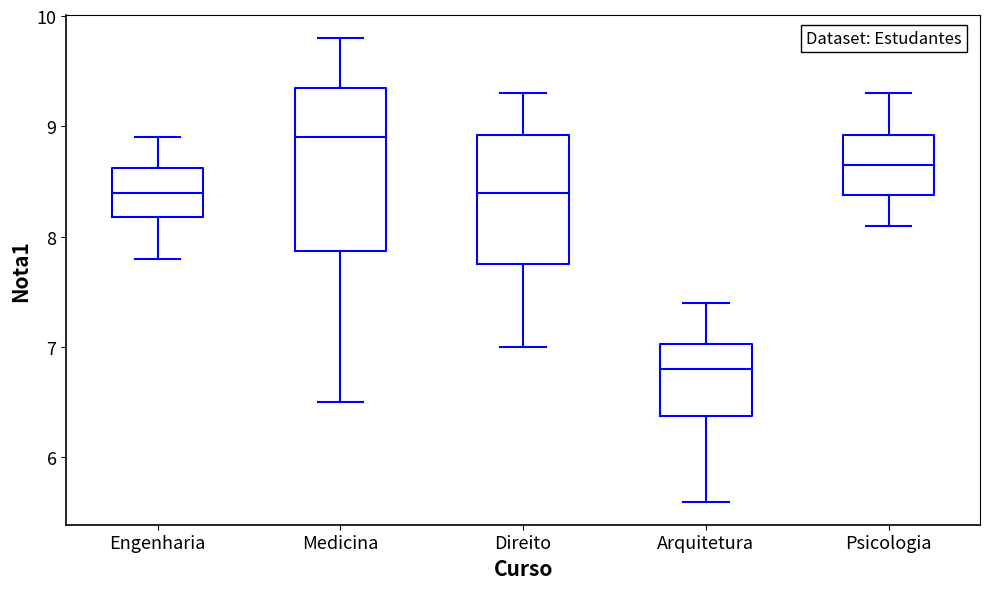

Which box has the lowest median line?

Arquitetura